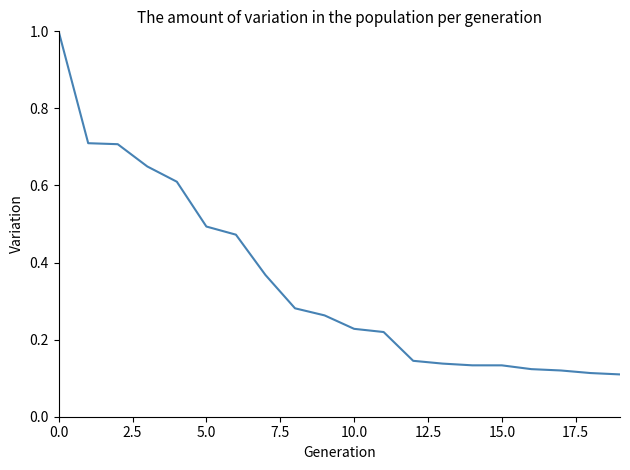

What is the greatest value displayed?

1.0